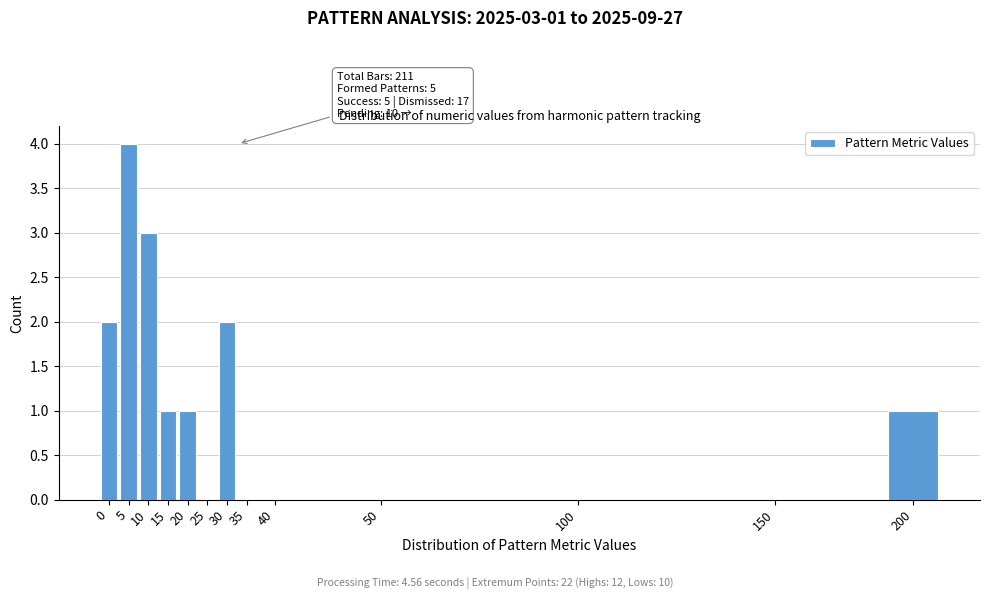

Reading left to right, list all the values displayed in this chart.

0=2	5=4	10=3	15=1	20=1	25=0	30=2	35=0	40=0	50=0	100=0	150=0	200=1